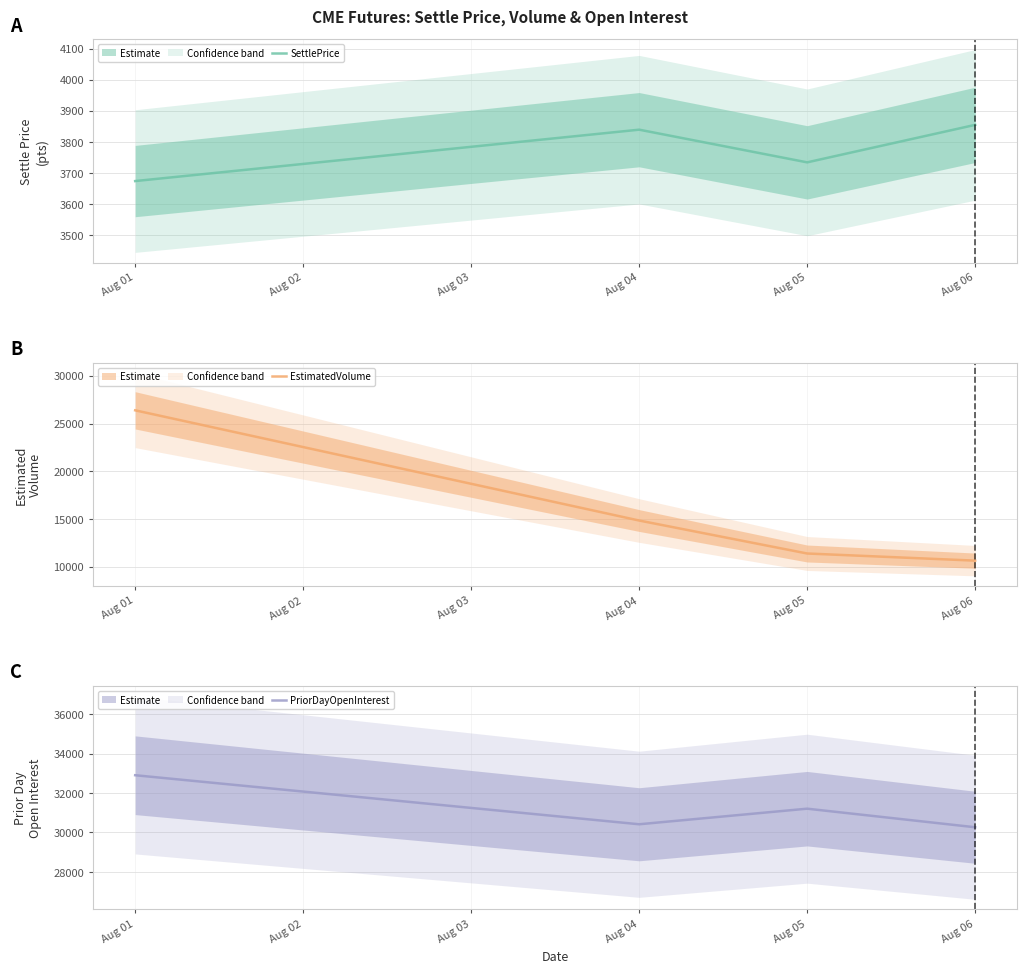

List the series in order of their peak value, lowest first.

SettlePrice, EstimatedVolume, PriorDayOpenInterest